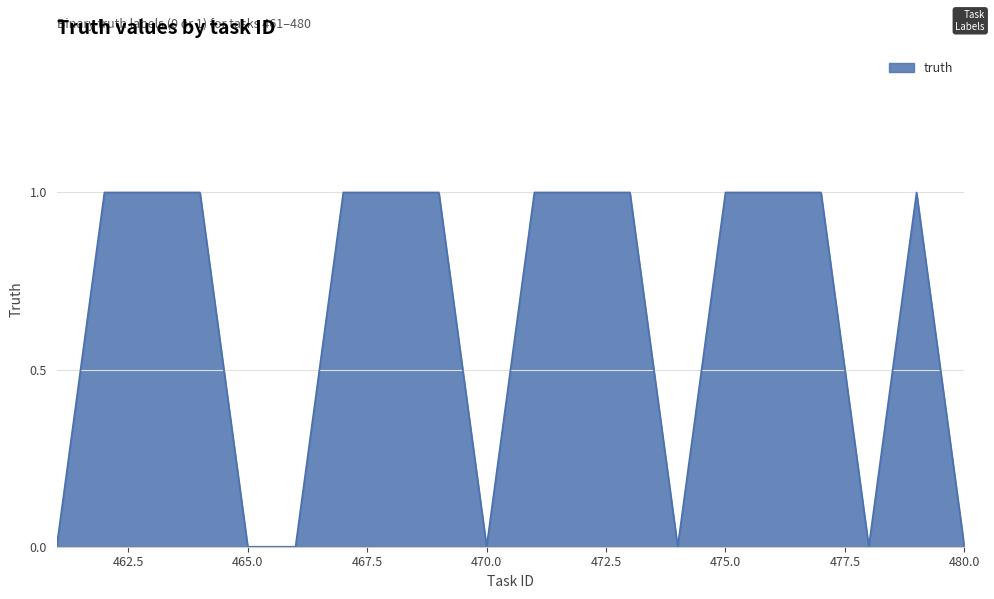

Count the values in the range 0 to 1.

20